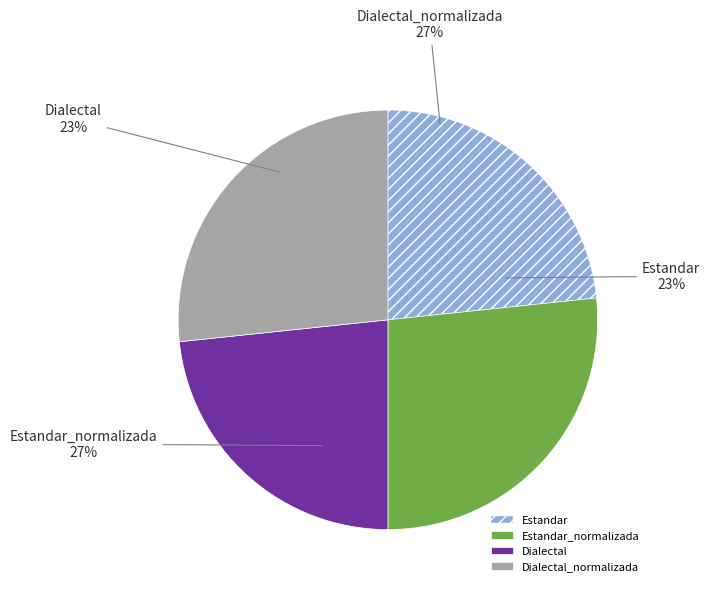

What is the ratio of the value at Dialectal to the value at Estandar?

1.0